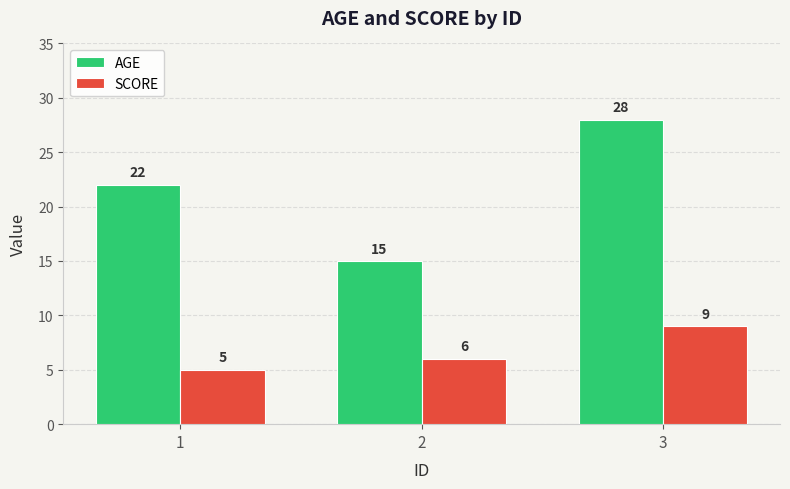

Reading left to right, list all the values displayed in this chart.

AGE: 22	15	28
SCORE: 5	6	9